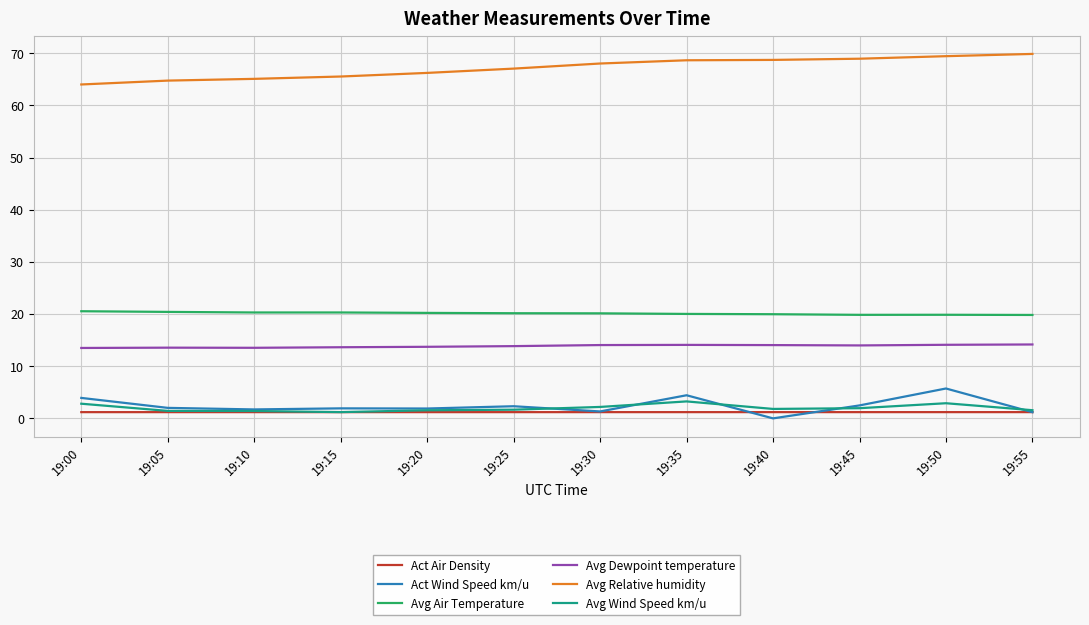

Where does the Avg Air Temperature series first go above 20?

19:00